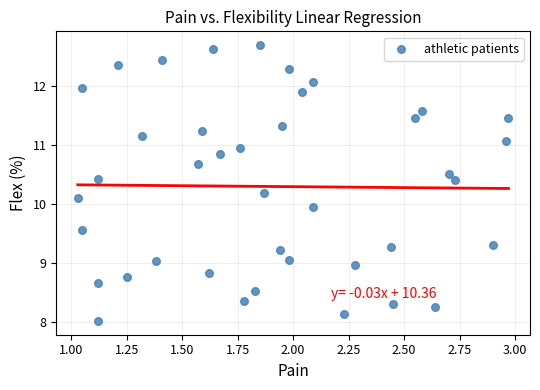

What is the range of Y values (max minus min)?

4.7